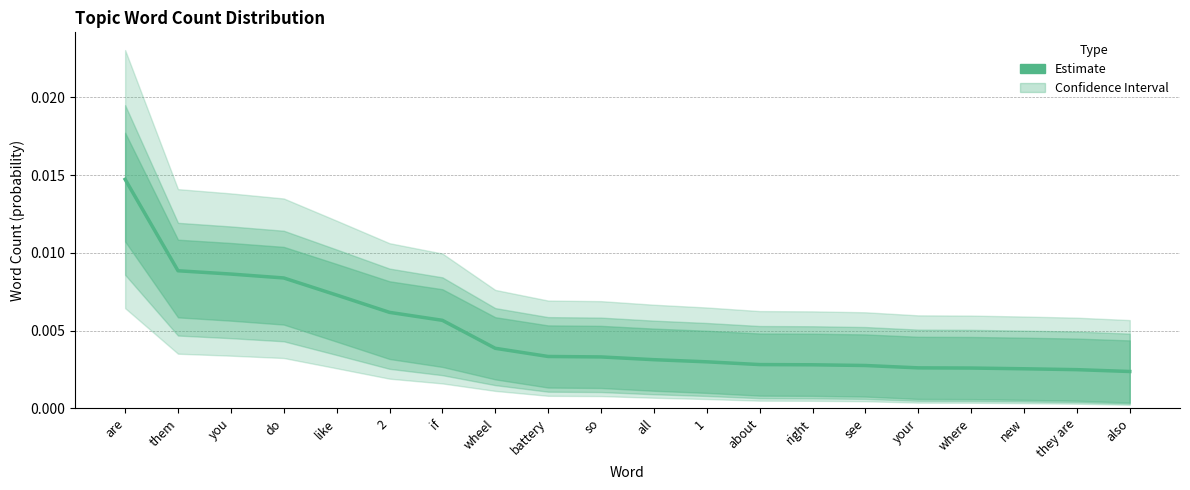

The value at also is 0.0. True or false?

True